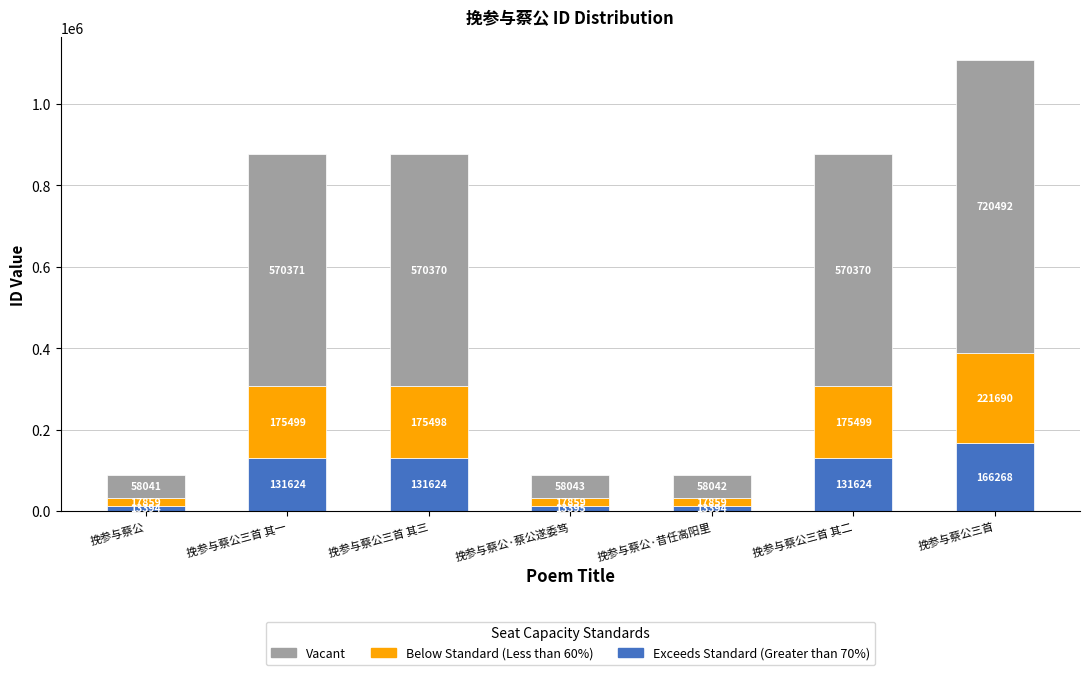

What is the lowest value of the Exceeds Standard (Greater than 70%) series?

13394.1